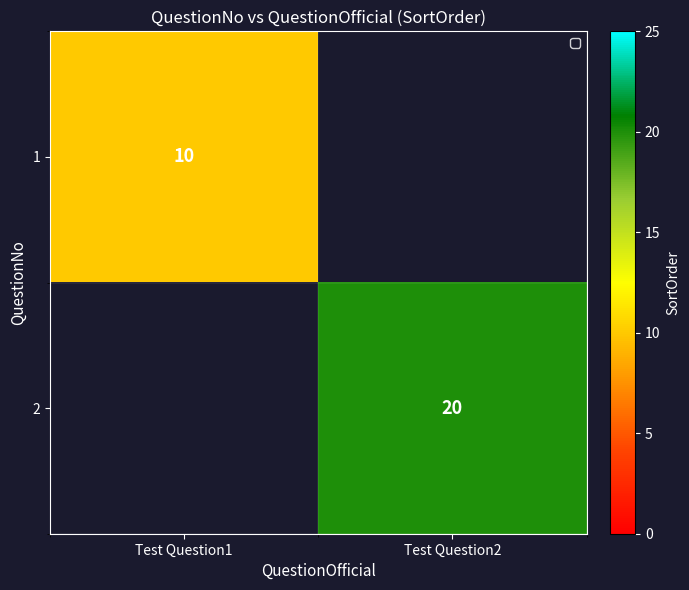

True or false: 1 has a value of 18 at Test Question1.

False